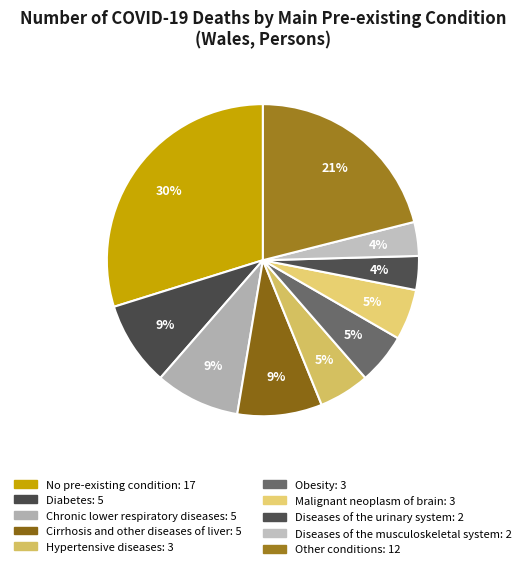

How many segments does this pie chart have?

10